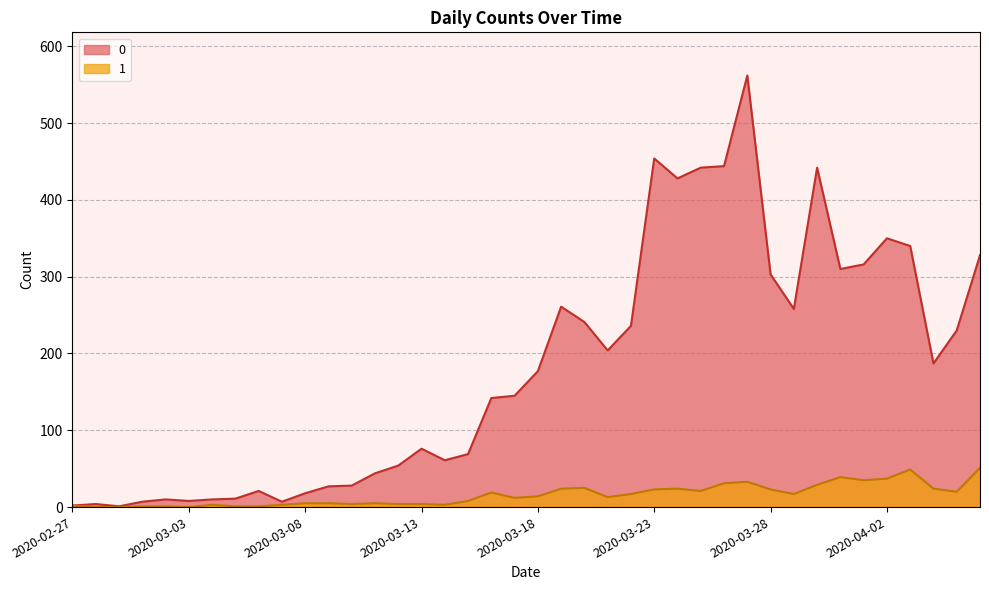

Is it true that 0 equals 178 at 2020-04-03?

False